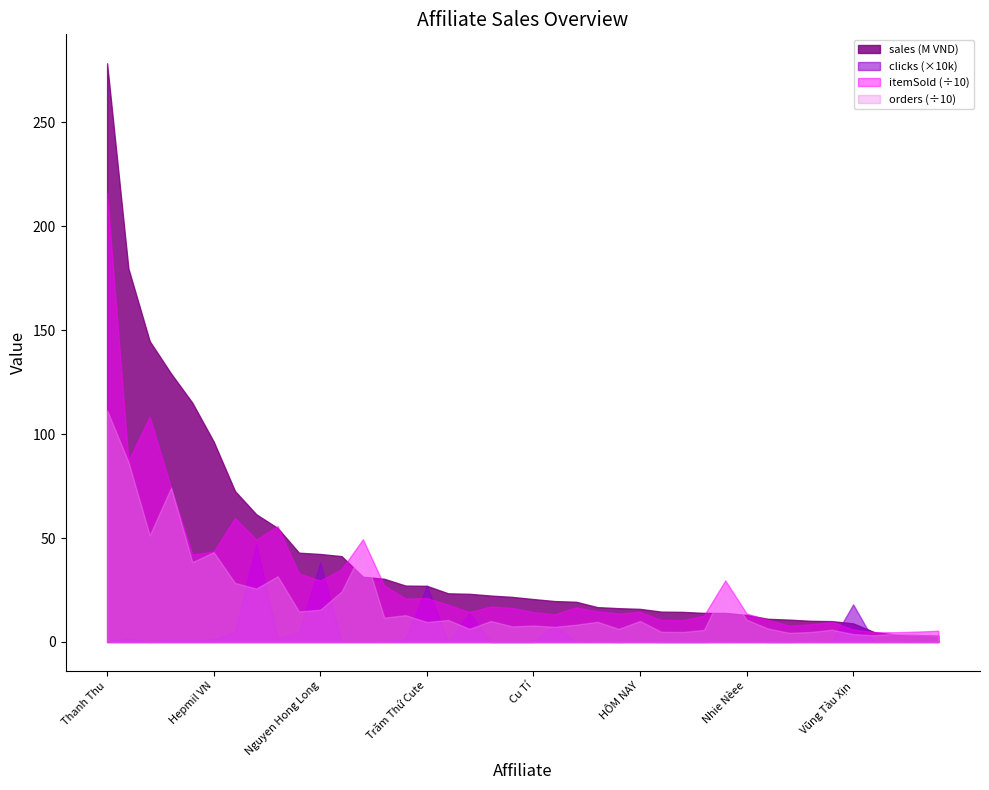

Which series has the largest range (max minus min)?

sales (M VND)